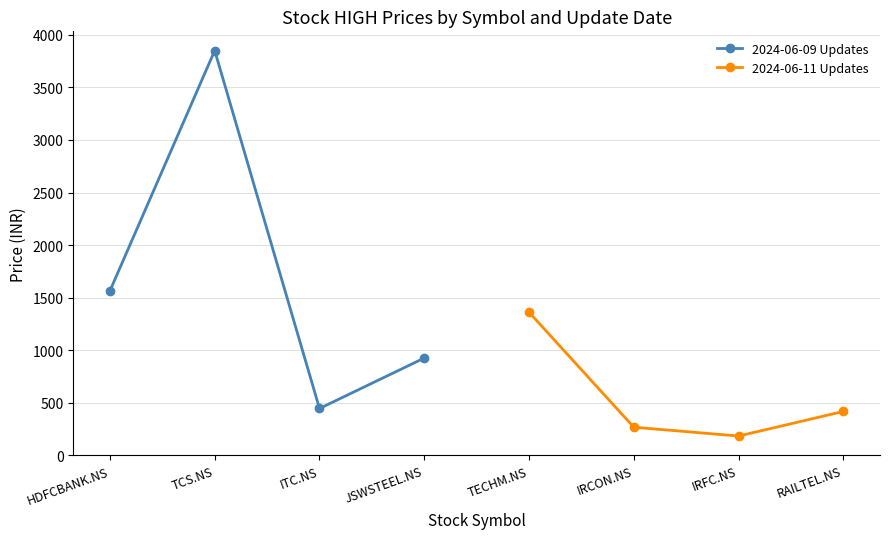

What is the difference between the 2024-06-09 Updates values at JSWSTEEL.NS and TCS.NS?

2925